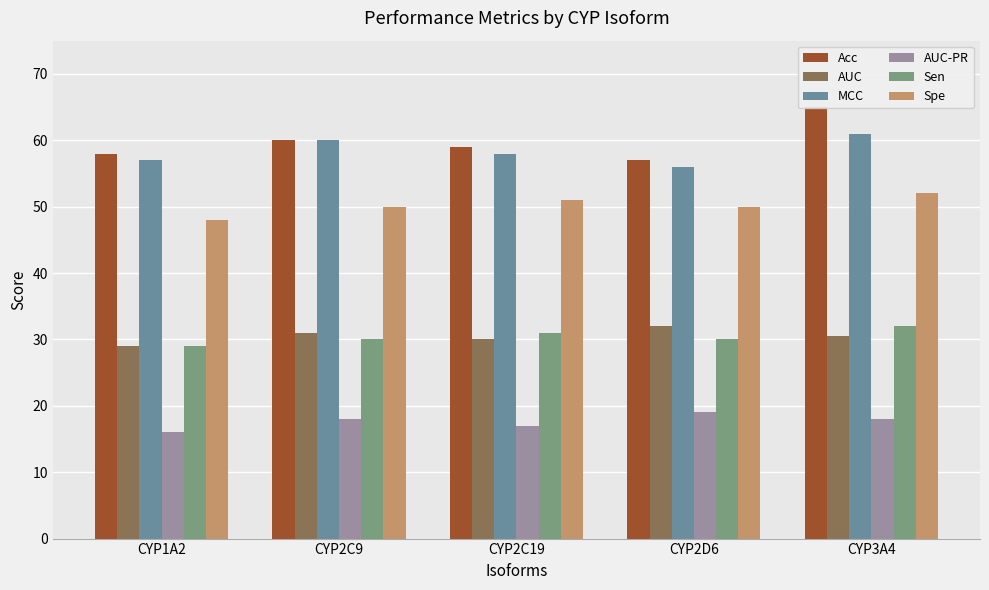

How many data points in AUC are above 30?

3